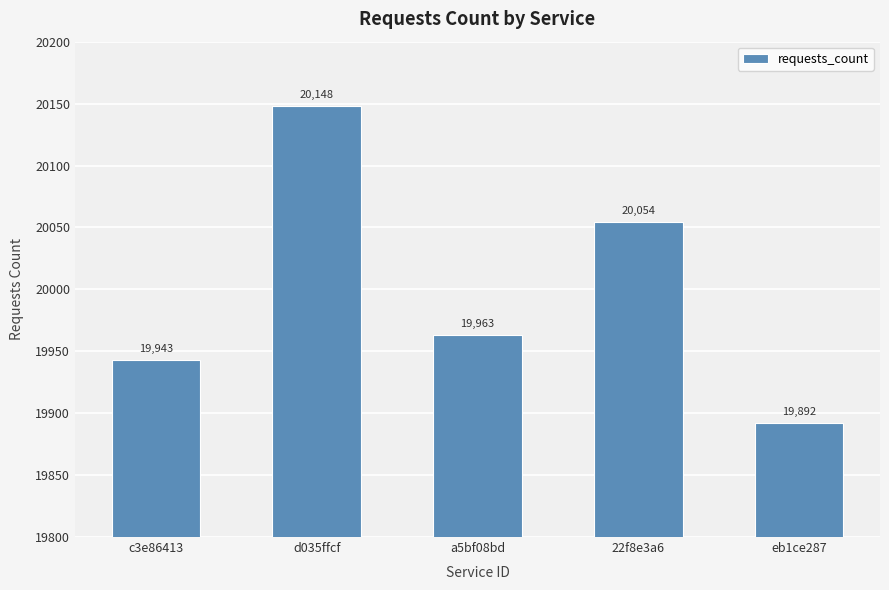

Reading right to left, extract all data points from this chart.

19892	20054	19963	20148	19943